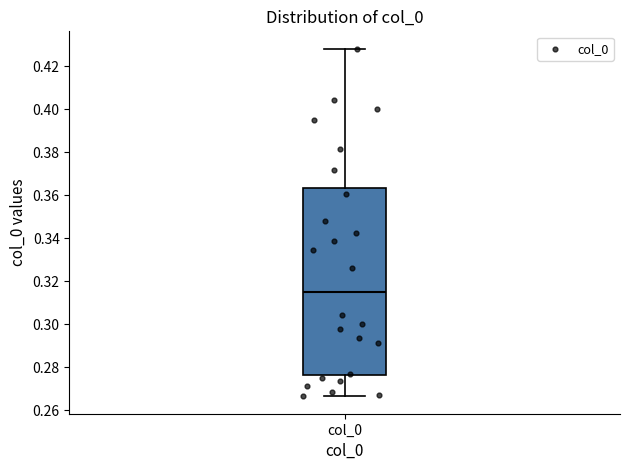

Transcribe this box plot: give where the median line is, the range the box spans, and where the two whiskers end, as read against the y-axis. The values are not printed on the chart, so give them approximately, as read against the axis.

median 0.316, box 0.276 to 0.364, whiskers 0.266 to 0.428